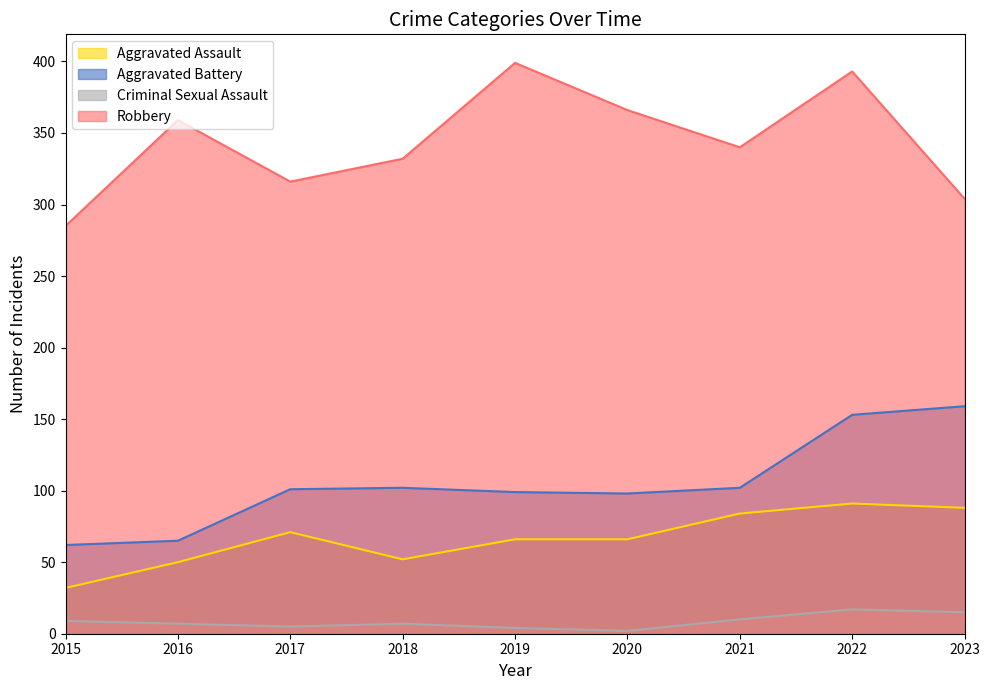

What is the difference between the highest and lowest values at 2022?

376